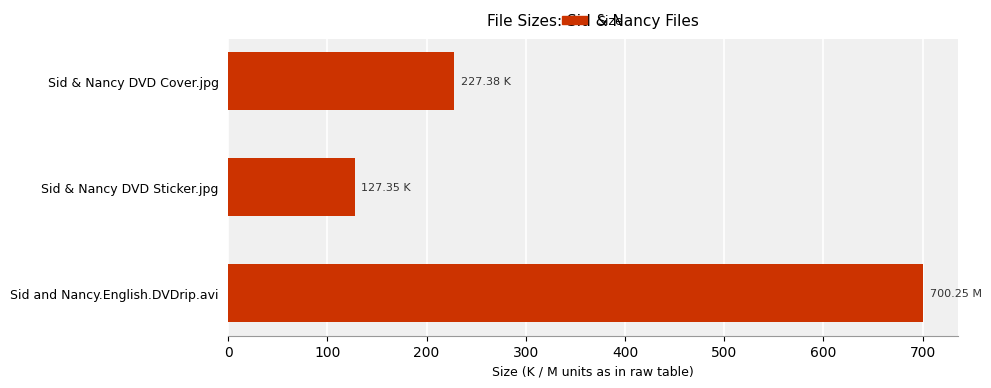

What is the label of the 2nd bar from the bottom?

Sid & Nancy DVD Sticker.jpg